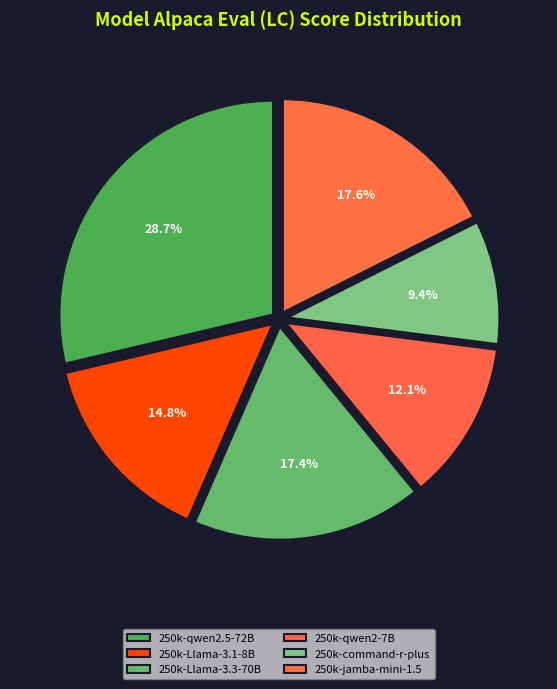

The 250k-command-r-plus slice represents 4% of the pie. True or false?

False